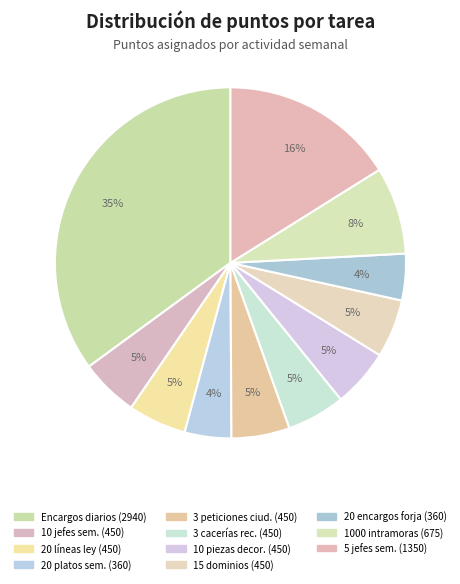

Which category has the biggest portion of the pie?

Completar encargos diarios